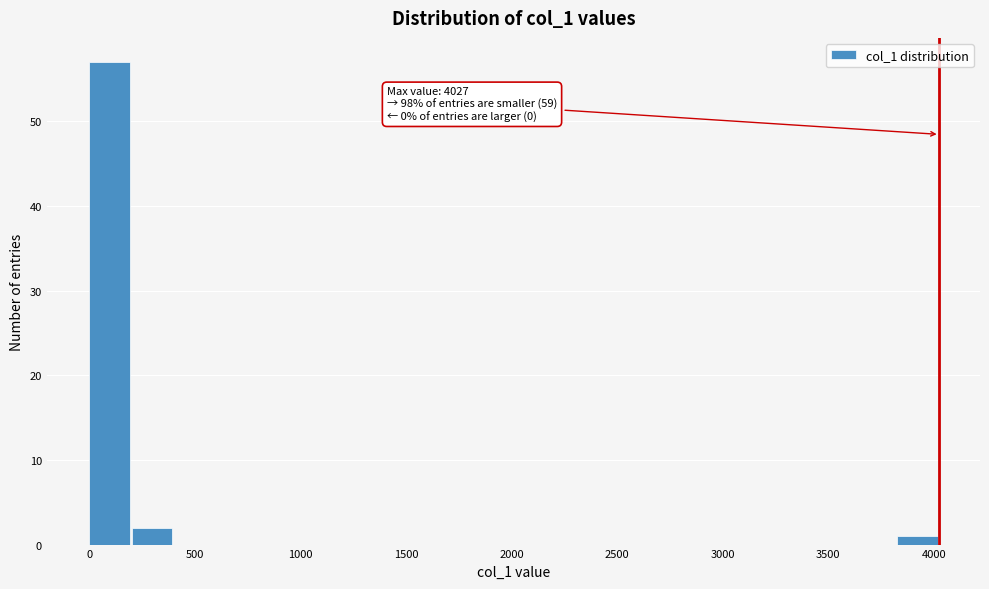

Which range on the x-axis has the tallest bar?

0 to 200